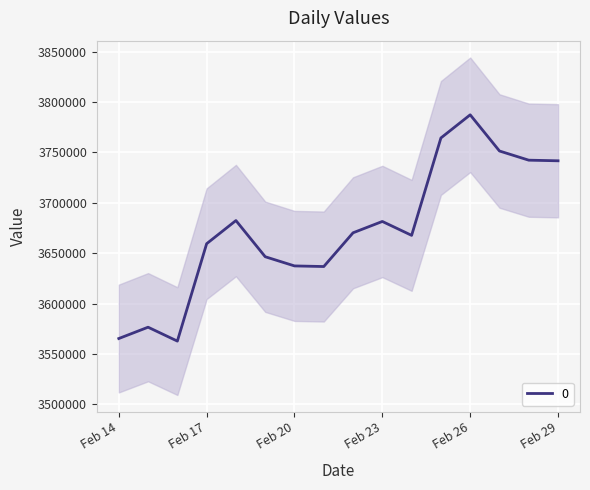

The chart shows a value of 2229637.4 at 2020-02-16. True or false?

False